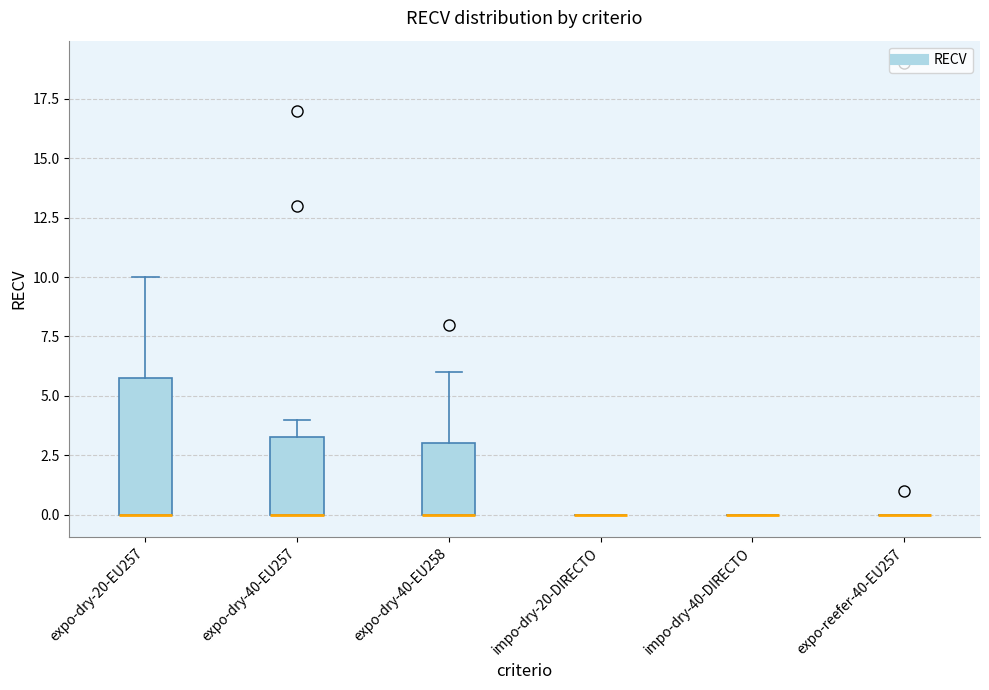

Where is the upper edge of the box for expo-dry-20-EU257 on the y-axis? The values are not printed on the chart, so give them approximately, as read against the axis.

6.0